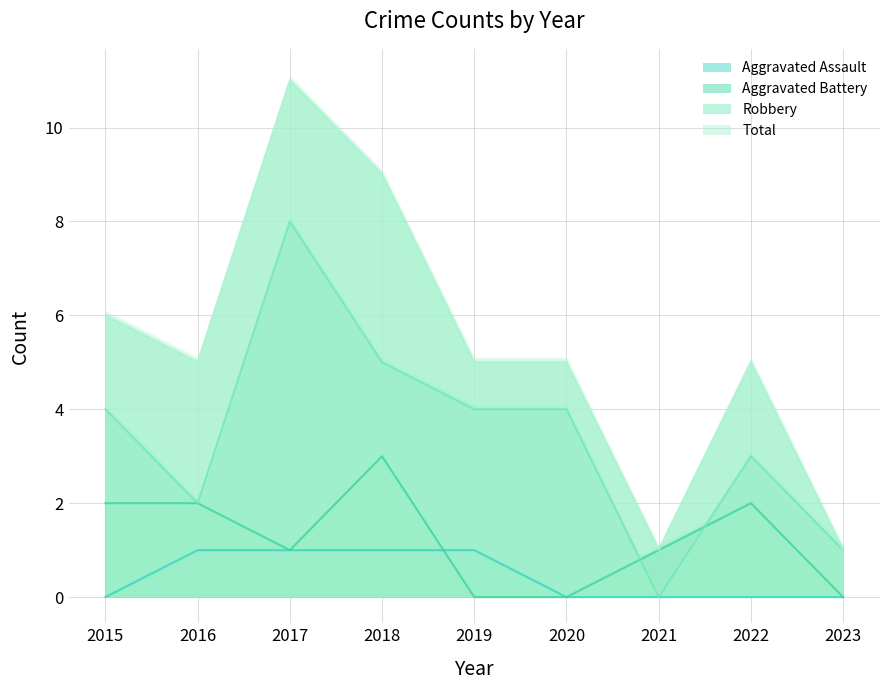

List the labels in order of Total value, smallest first.

2021, 2023, 2016, 2019, 2020, 2022, 2015, 2018, 2017